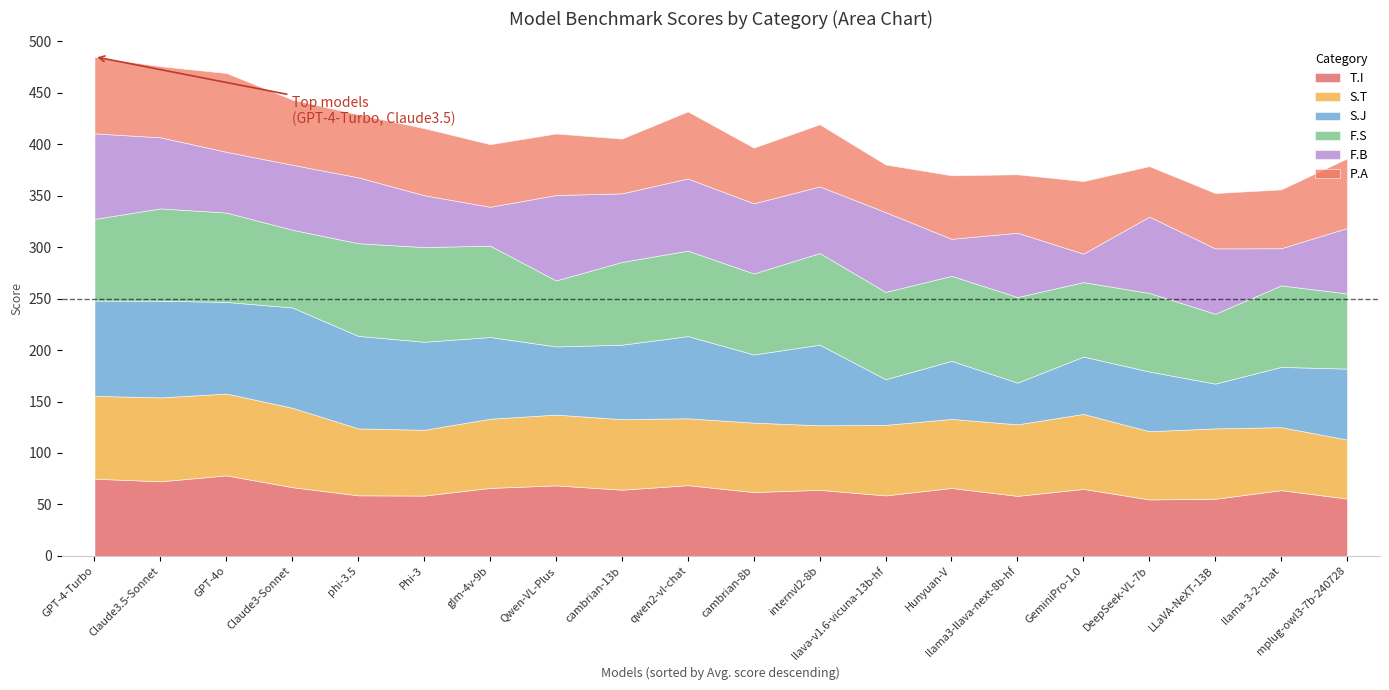

What is the sum of the S.T values at llama3-llava-next-8b-hf and GeminiPro-1.0?

142.4